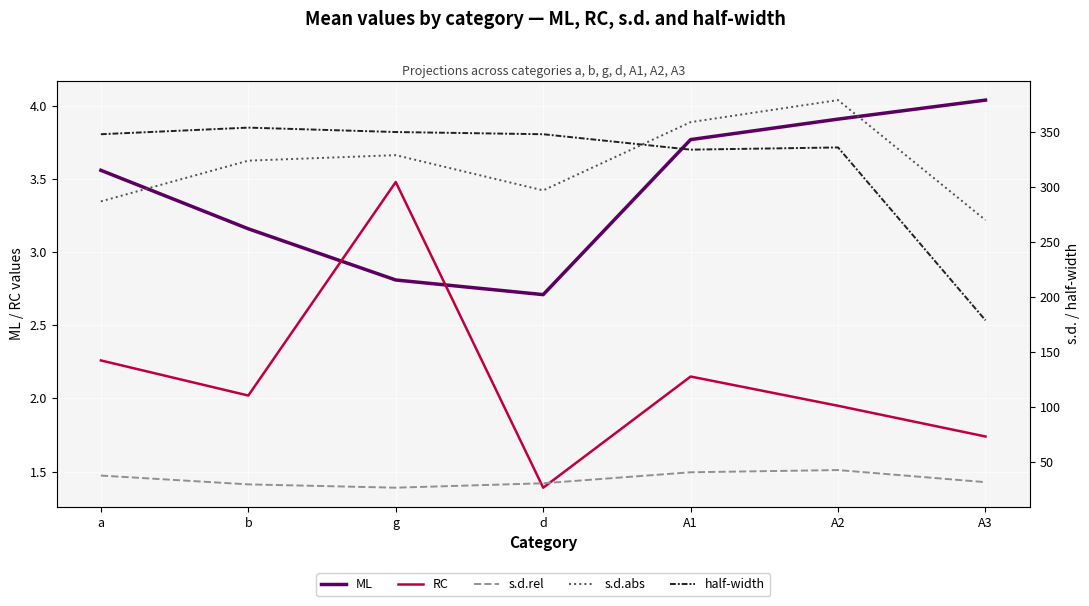

At which category is the sum across all series the highest?

A2